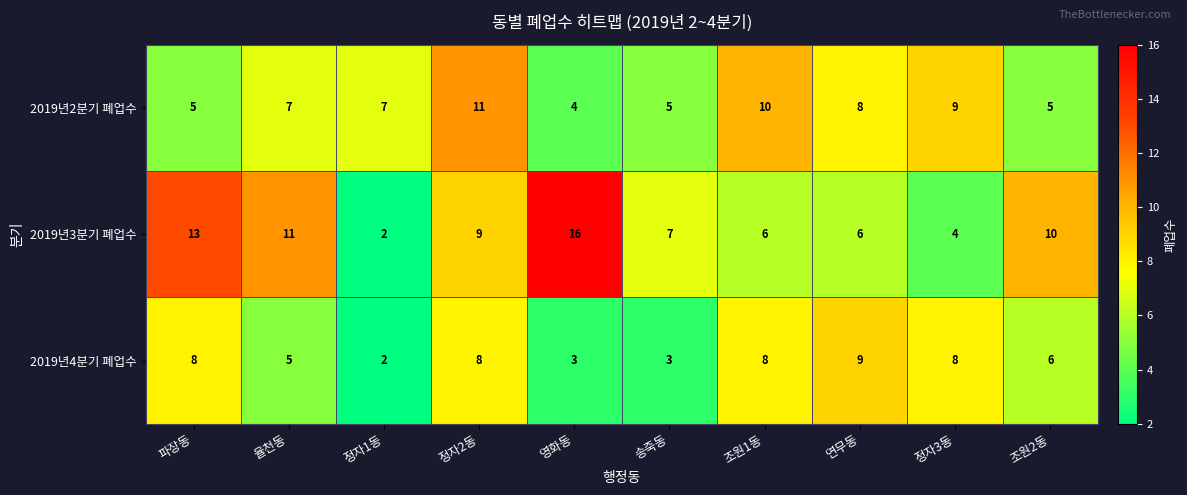

Rank the series by their average value, from highest to lowest.

2019년3분기 폐업수, 2019년2분기 폐업수, 2019년4분기 폐업수